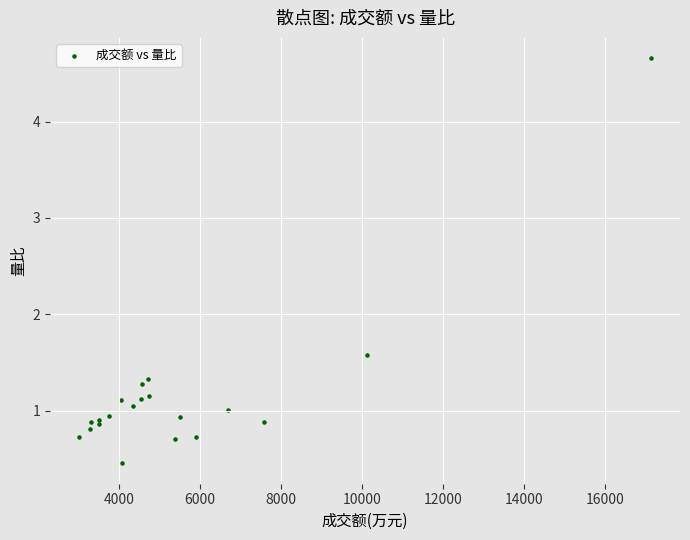

What Y value in the scatter plot is closest to 2?

1.6